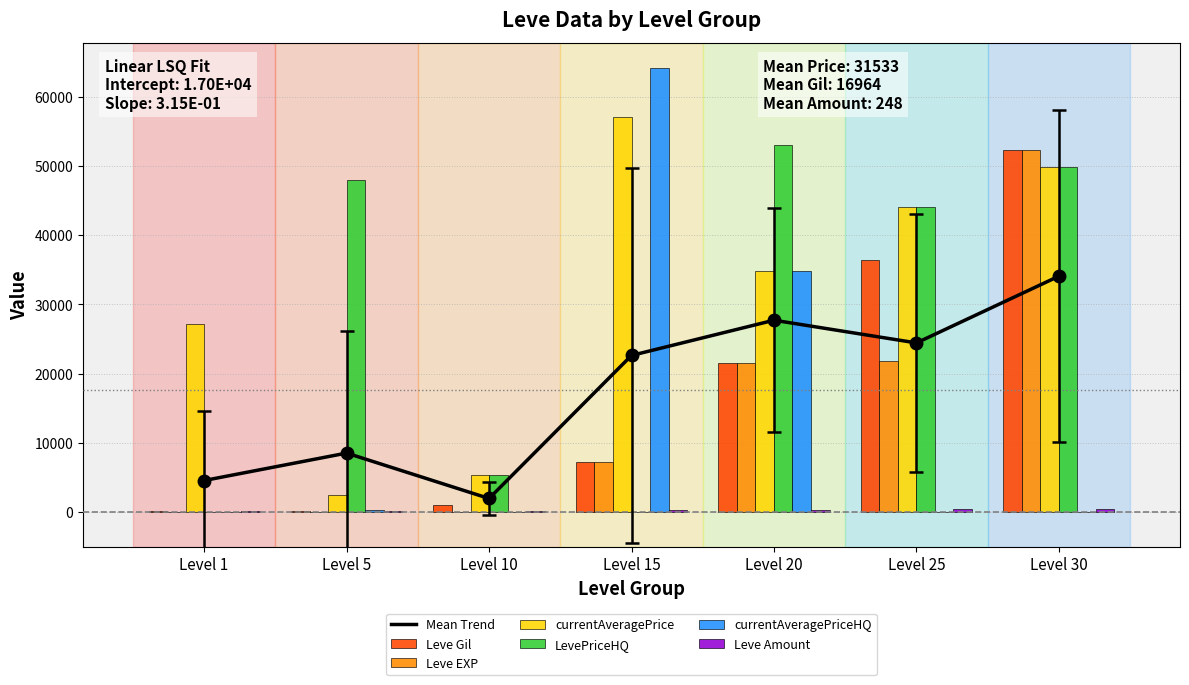

How many bars are there in each group?

6